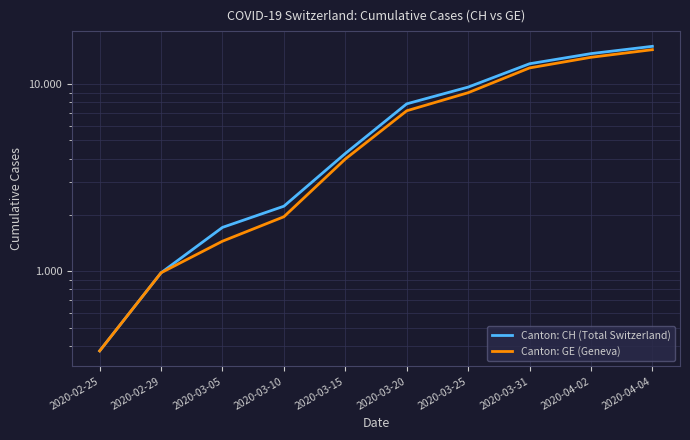

How many values in the Canton: GE (Geneva) series are below 7205?

5